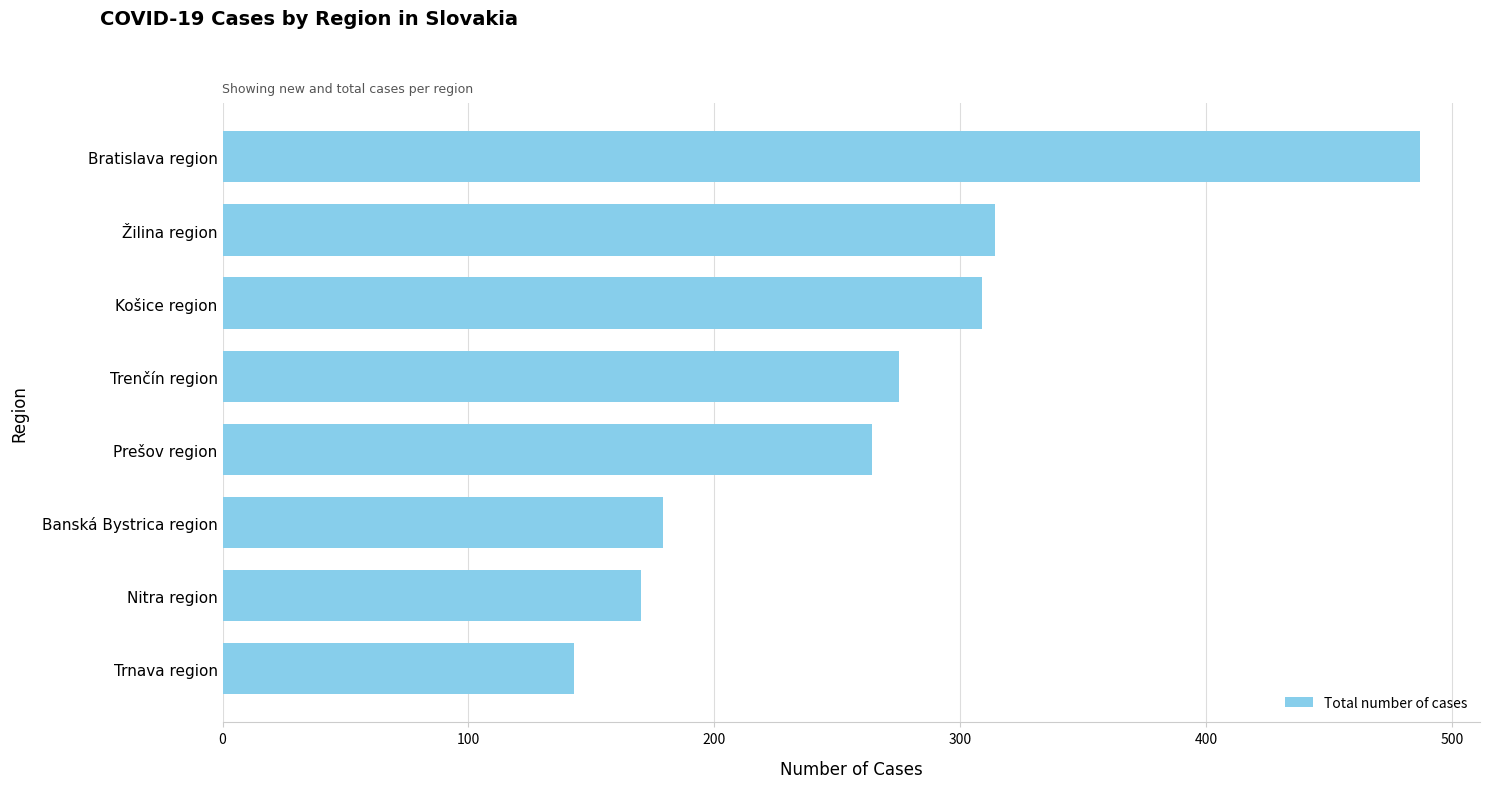

Approximately how many times larger is the value at Prešov region compared to Bratislava region?

0.5